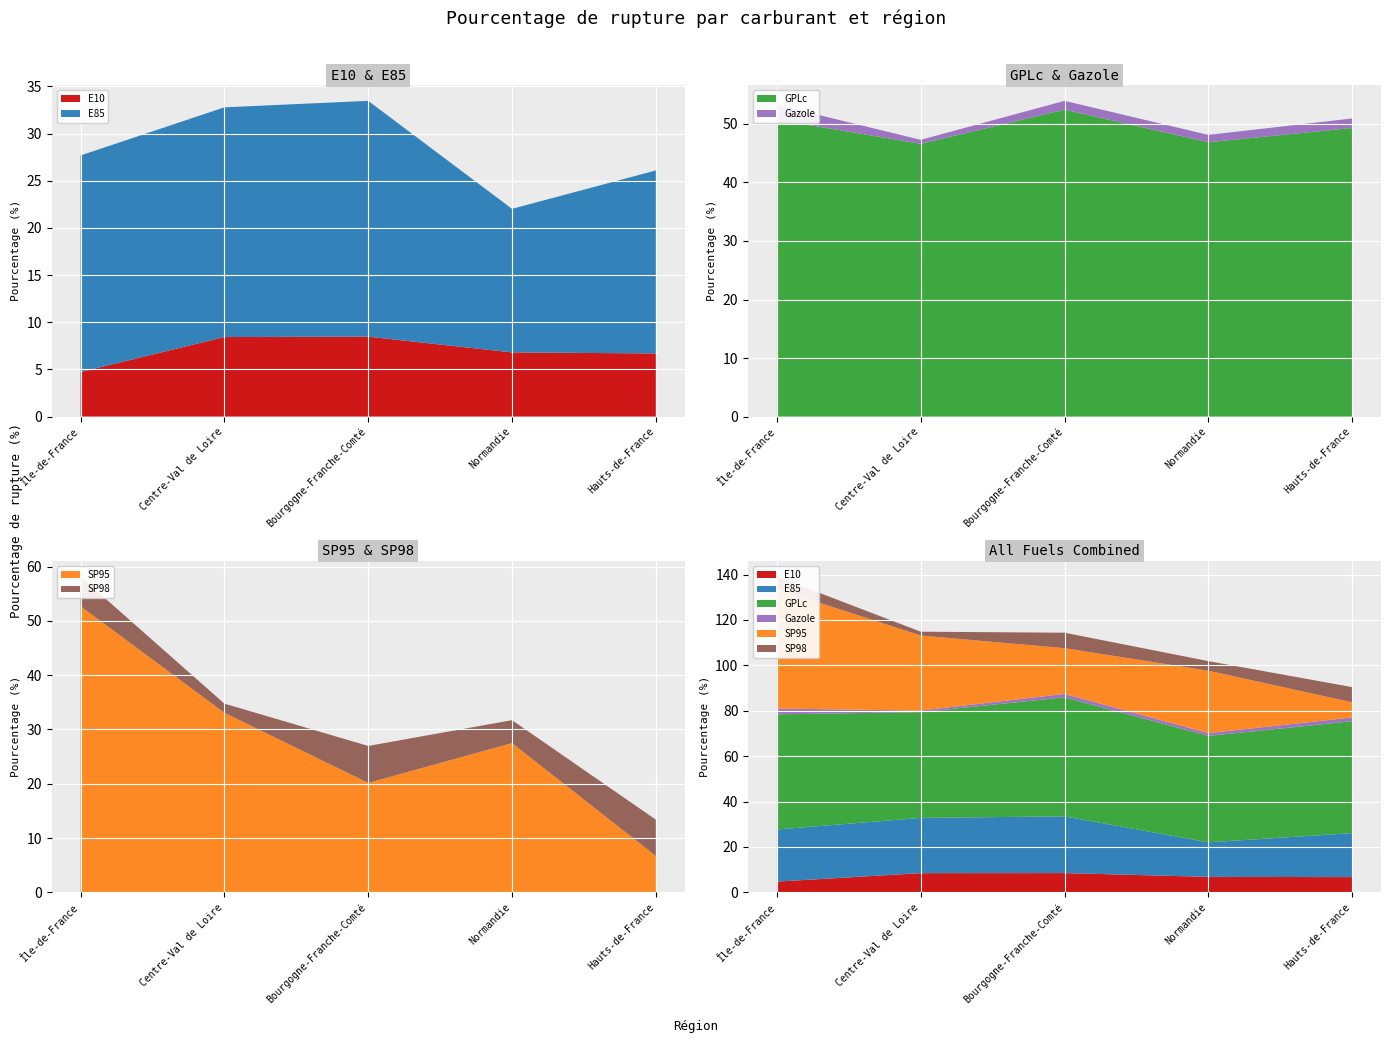

Reading right to left, extract all data points from this chart.

E10: 6.7	6.8	8.5	8.4	4.7
E85: 19.4	15.2	25.0	24.4	23.0
GPLc: 49.3	46.9	52.4	46.6	50.7
Gazole: 1.6	1.2	1.5	0.7	2.5
SP95: 6.7	27.5	20.1	33.1	52.7
SP98: 6.7	4.2	6.8	1.7	5.5